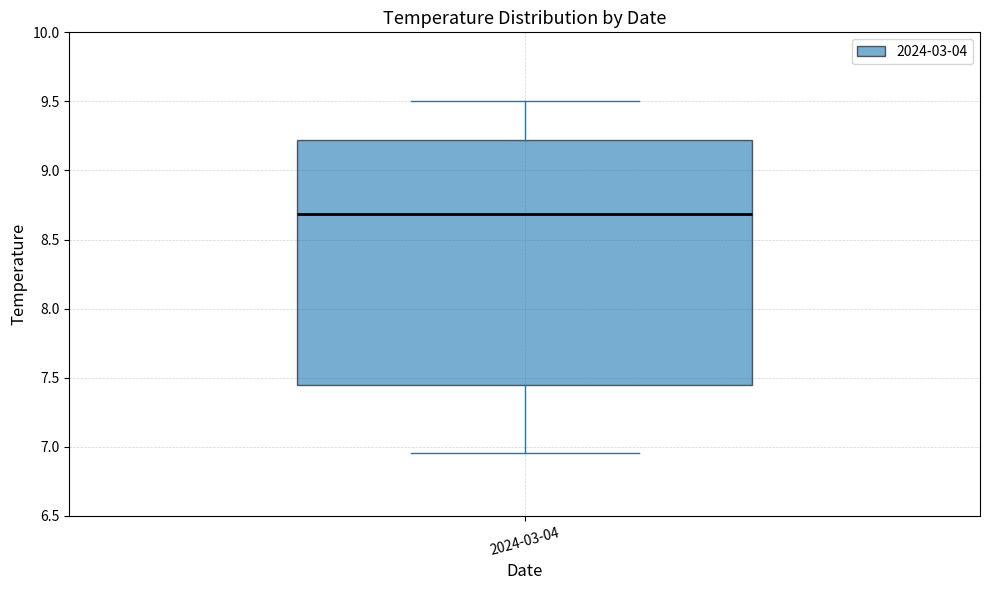

Transcribe this box plot: give where the median line is, the range the box spans, and where the two whiskers end, as read against the y-axis. The values are not printed on the chart, so give them approximately, as read against the axis.

median 8.70, box 7.45 to 9.20, whiskers 6.95 to 9.50